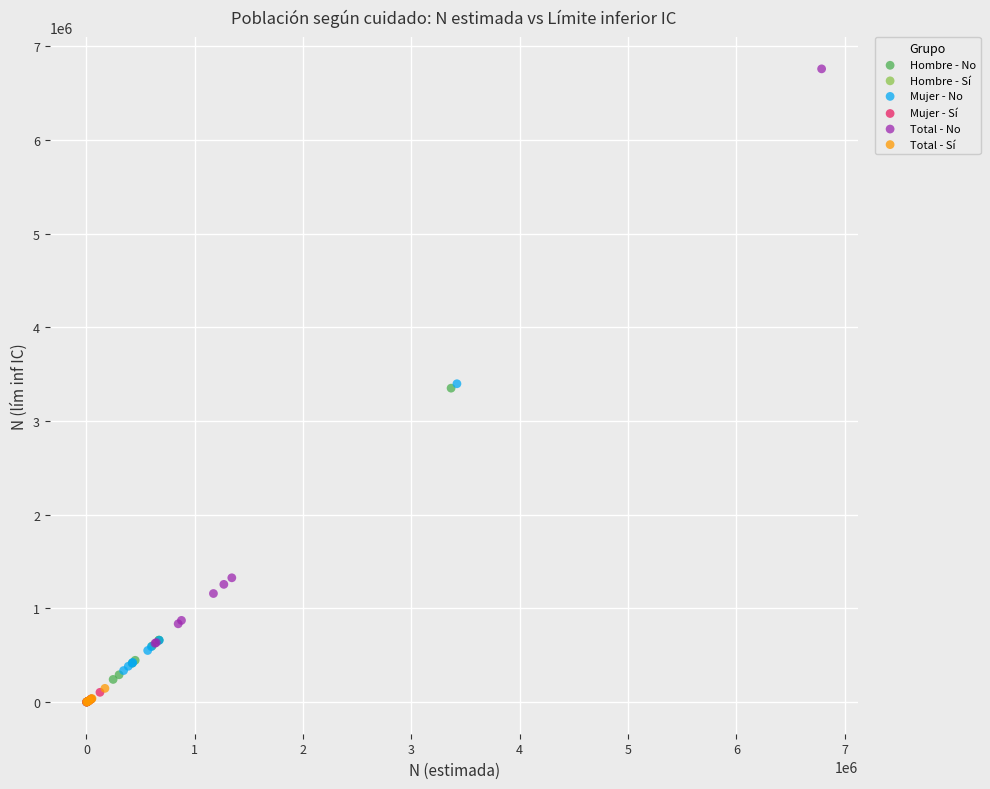

Which series reaches the maximum Y coordinate?

Total - No